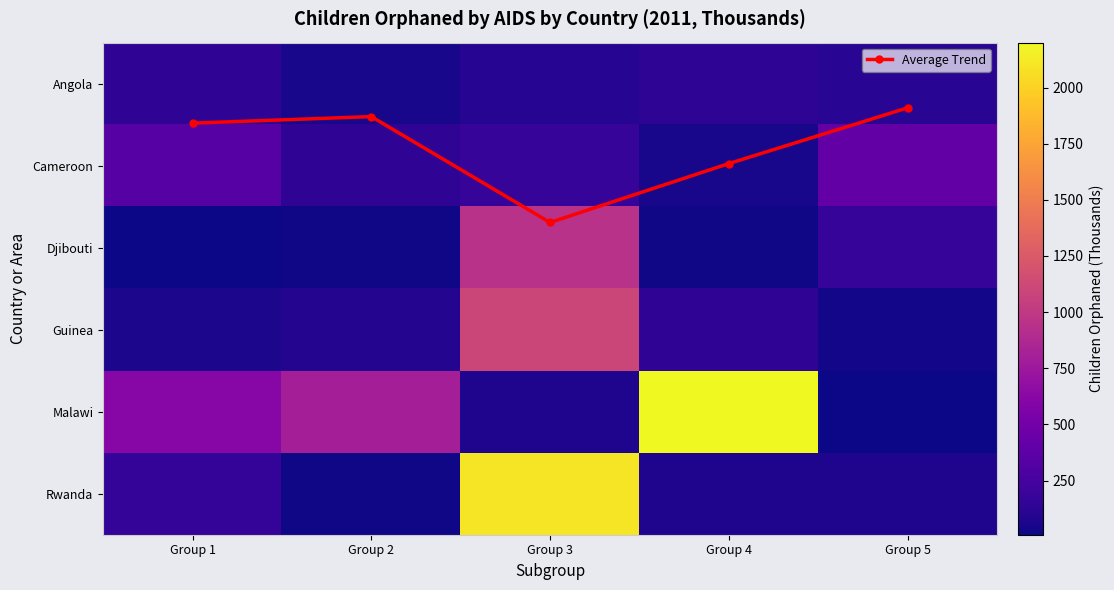

What is the total value across all series at Group 5?

830.3